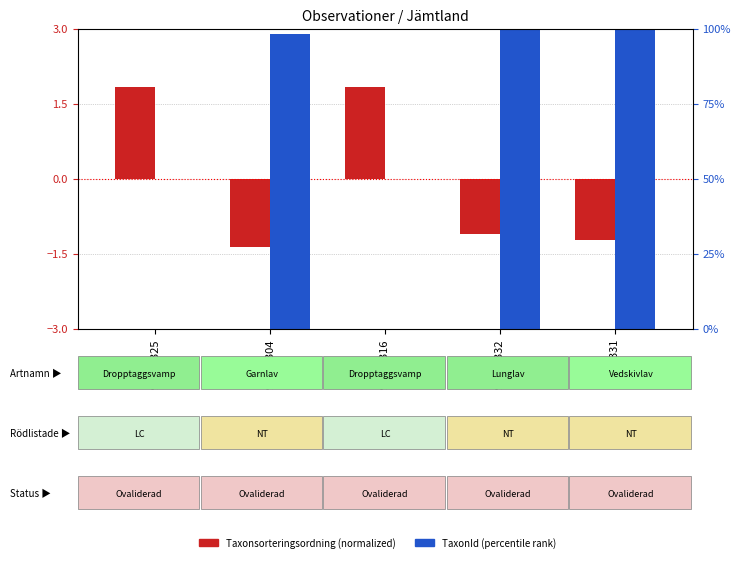

At how many categories does at least one series exceed 21?

3